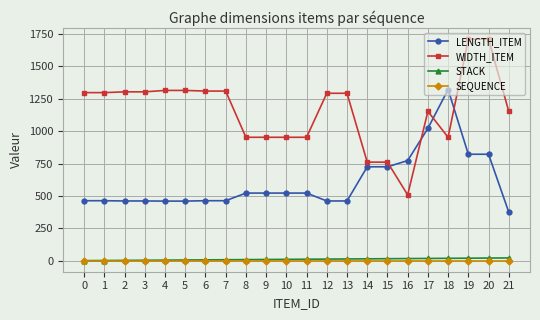

Which series has the largest total across all categories?

WIDTH_ITEM